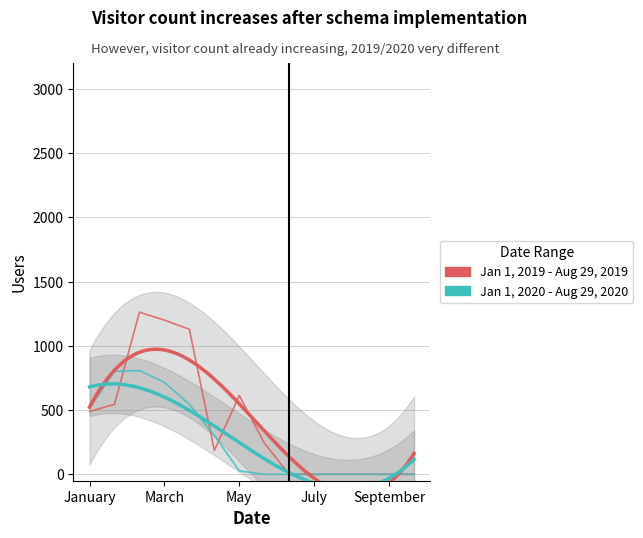

How many times do Jan 1, 2019 - Aug 29, 2019 and Jan 1, 2020 - Aug 29, 2020 cross each other?

3